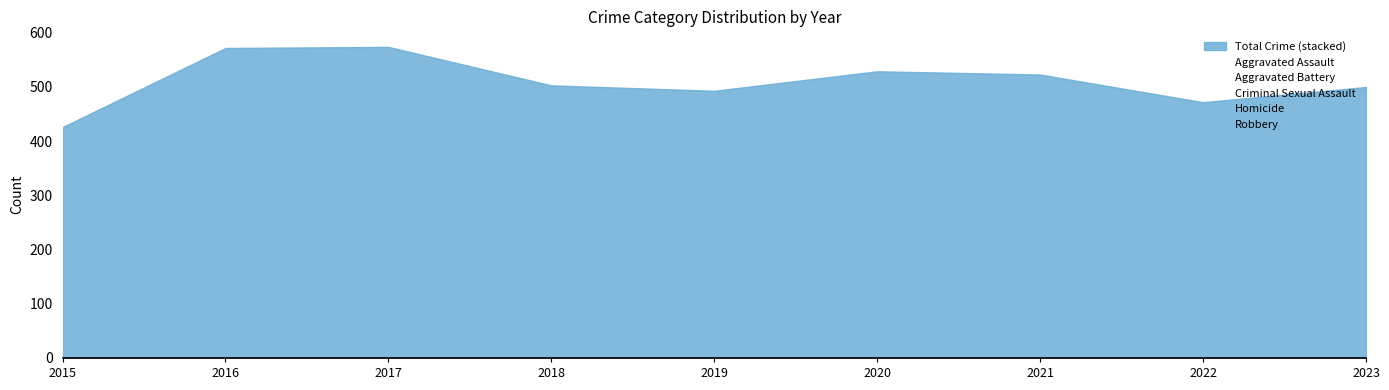

Reading left to right, list all the values displayed in this chart.

Aggravated Assault: 72	105	132	124	119	125	153	112	110
Aggravated Battery: 166	233	212	180	183	203	190	169	204
Criminal Sexual Assault: 21	26	30	28	21	28	24	26	33
Homicide: 10	14	22	15	9	12	19	10	13
Robbery: 157	194	178	156	161	161	137	155	140